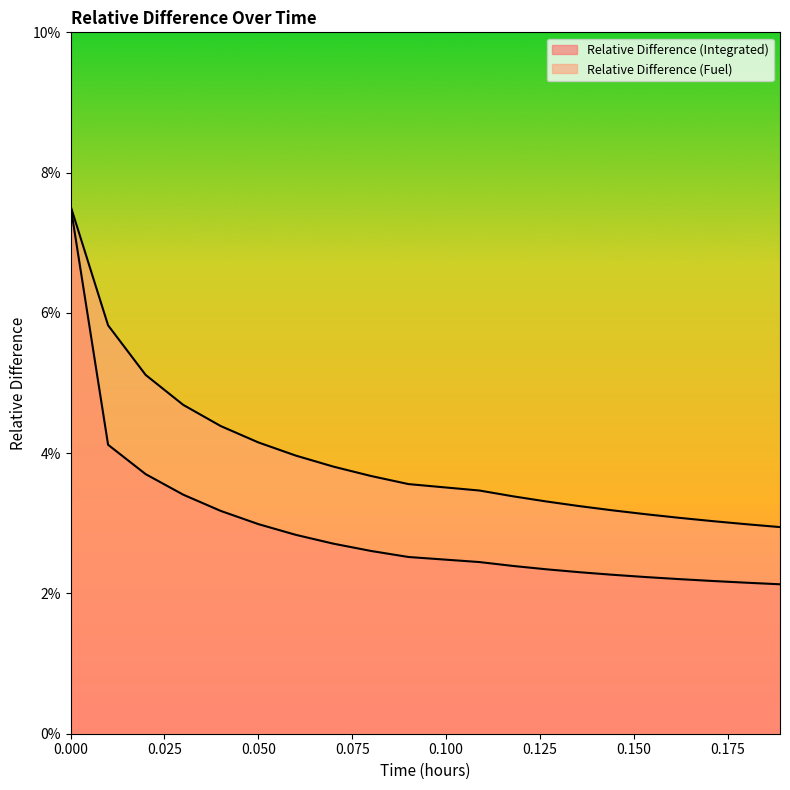

Reading left to right, extract all data points from this chart.

Relative Difference (Integrated): 0.1	0.0	0.0	0.0	0.0	0.0	0.0	0.0	0.0	0.0	0.0	0.0	0.0	0.0	0.0	0.0	0.0	0.0	0.0	0.0
Relative Difference (Fuel): 0.1	0.1	0.1	0.0	0.0	0.0	0.0	0.0	0.0	0.0	0.0	0.0	0.0	0.0	0.0	0.0	0.0	0.0	0.0	0.0